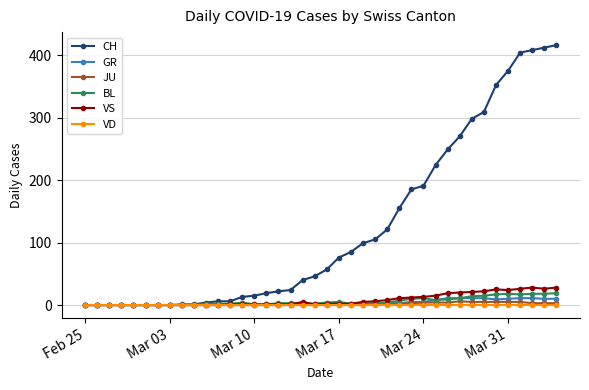

What is the value of the VS point at the 35th from the left?

25